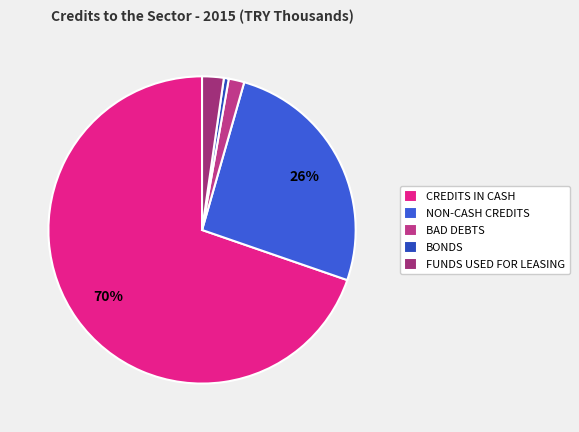

True or false: BAD DEBTS accounts for 2% of the total.

True